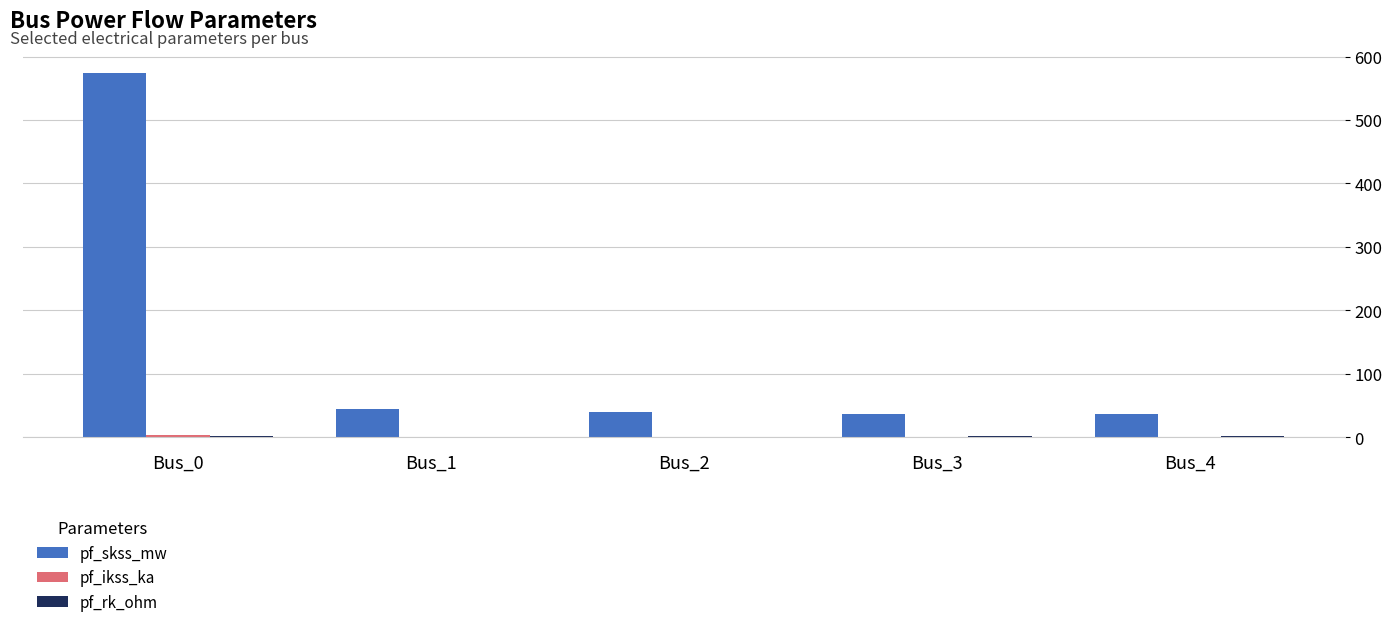

At which category is the sum across all series the highest?

Bus_0